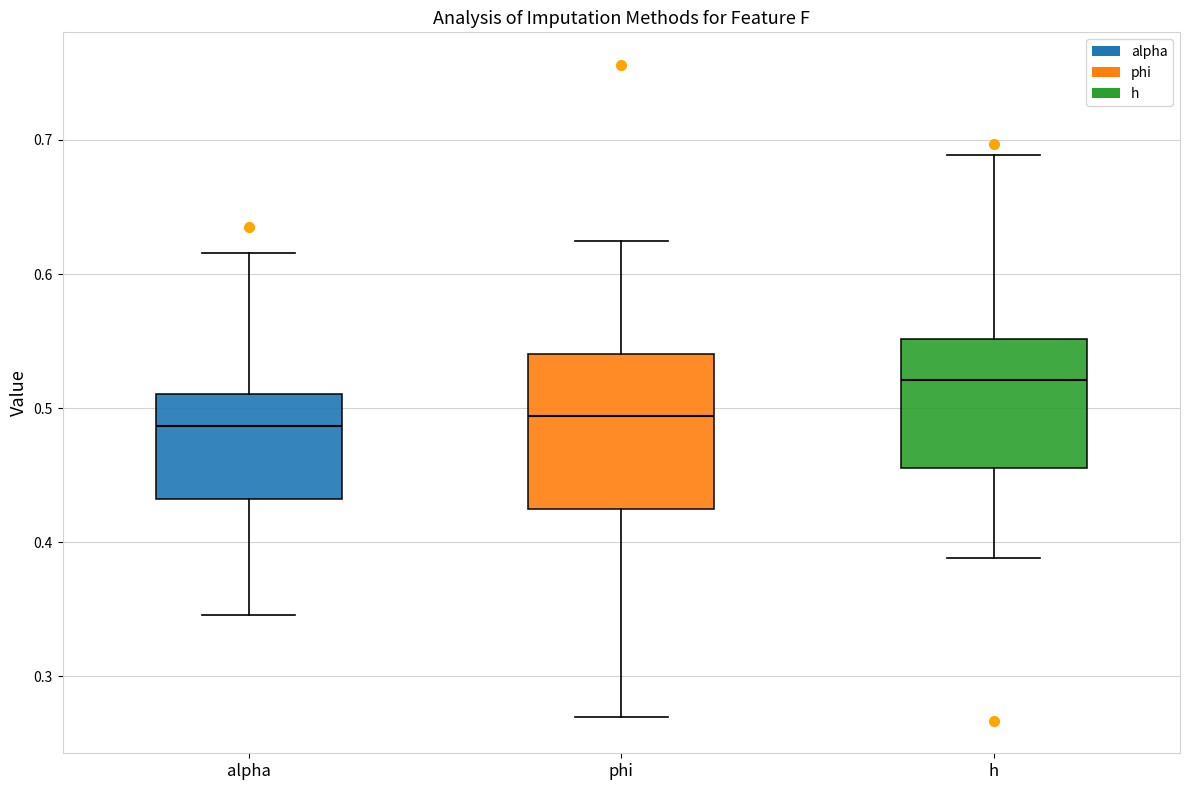

Reading left to right, read every box against the y-axis: the position of its median line, the range the box covers, and the ends of its whiskers. The values are not printed on the chart, so give them approximately, as read against the axis.

alpha: median 0.49, box 0.43 to 0.51, whiskers 0.35 to 0.62
phi: median 0.49, box 0.43 to 0.54, whiskers 0.27 to 0.62
h: median 0.52, box 0.46 to 0.55, whiskers 0.39 to 0.69